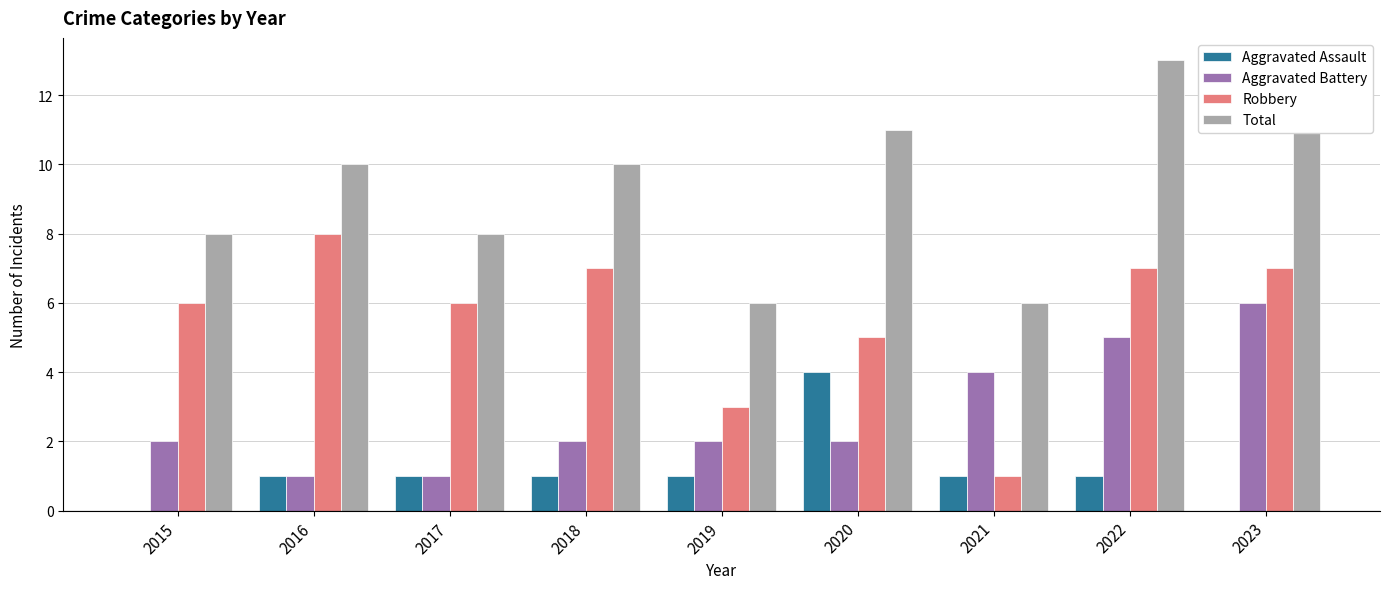

Rank the series at 2020 from lowest to highest value.

Aggravated Battery, Aggravated Assault, Robbery, Total